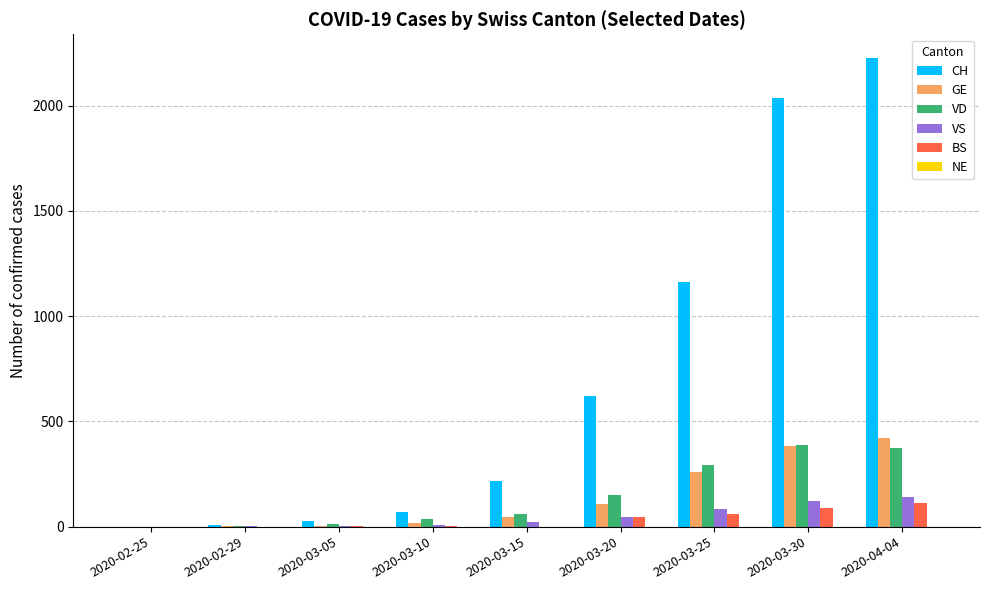

At which category is the sum across all series the highest?

2020-04-04